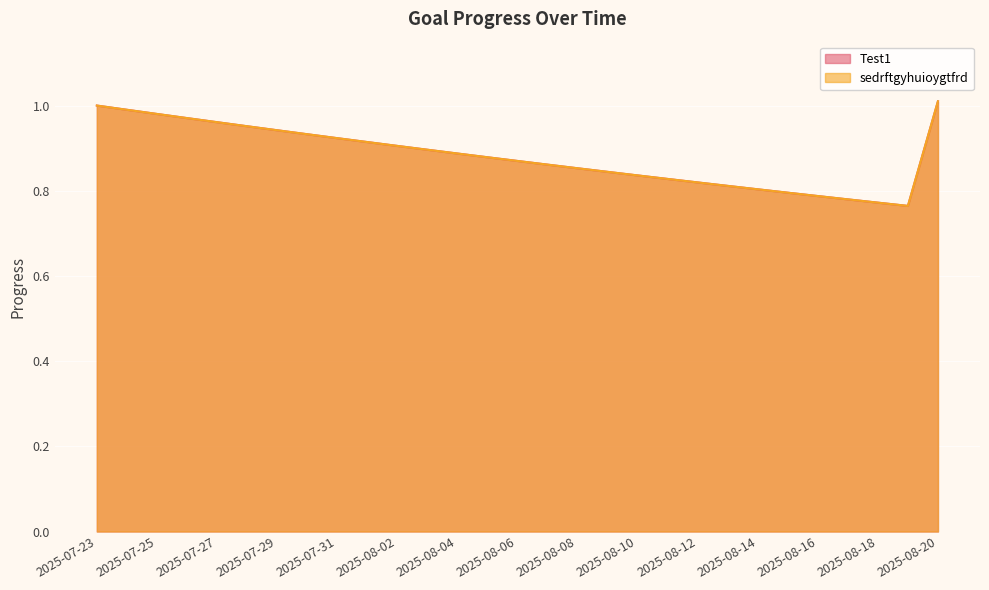

What is the label of the 19th point from the right?

2025-08-02